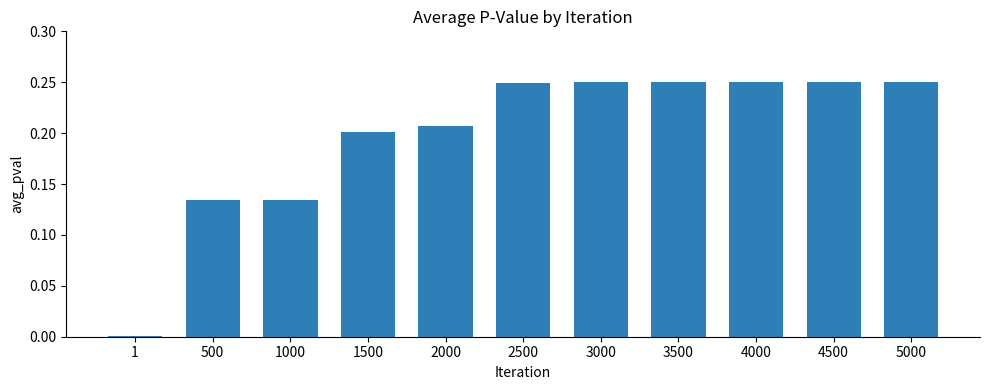

Between 1000 and 3000, which is larger?

3000